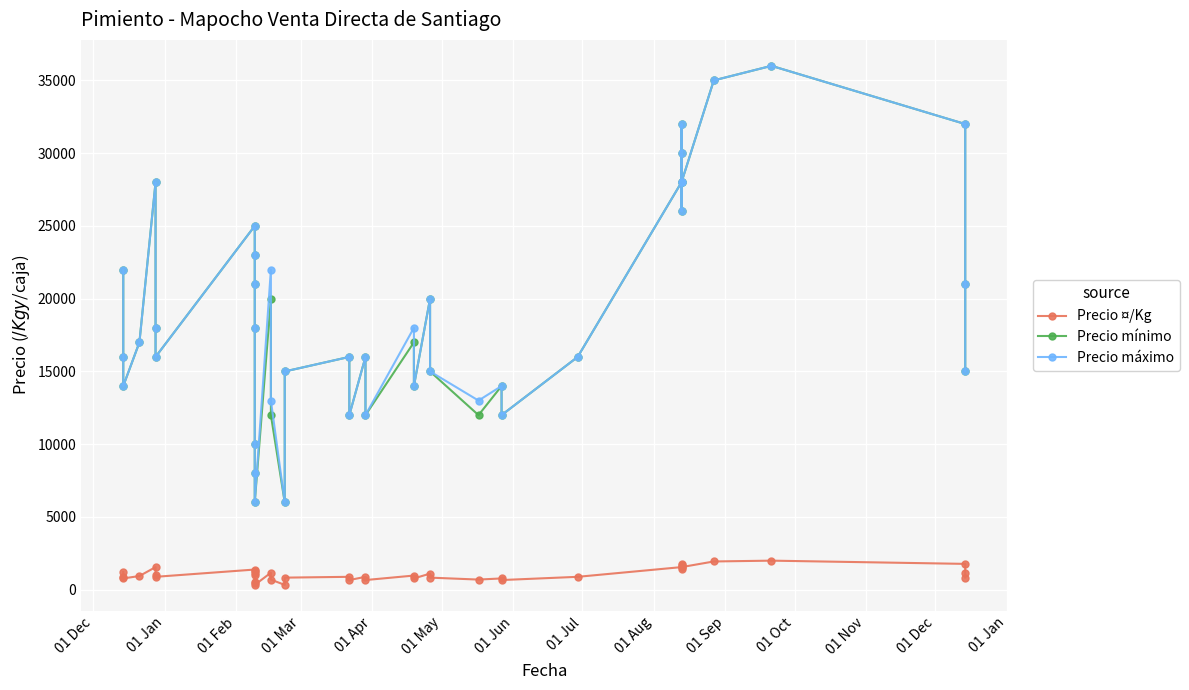

How many interior local valleys does the Precio máximo series have?

11